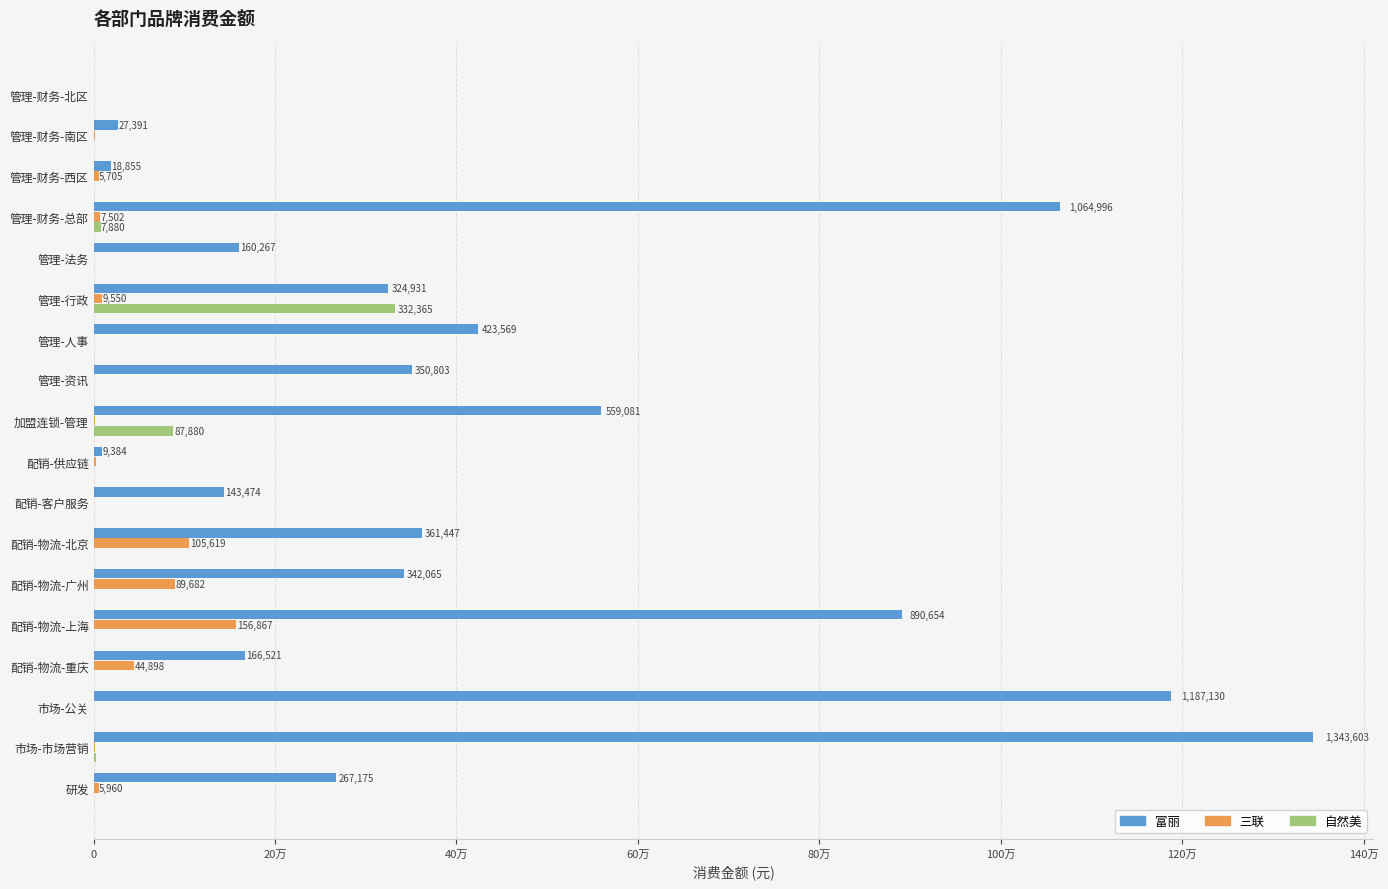

What are all the series names shown in the legend?

富丽, 三联, 自然美